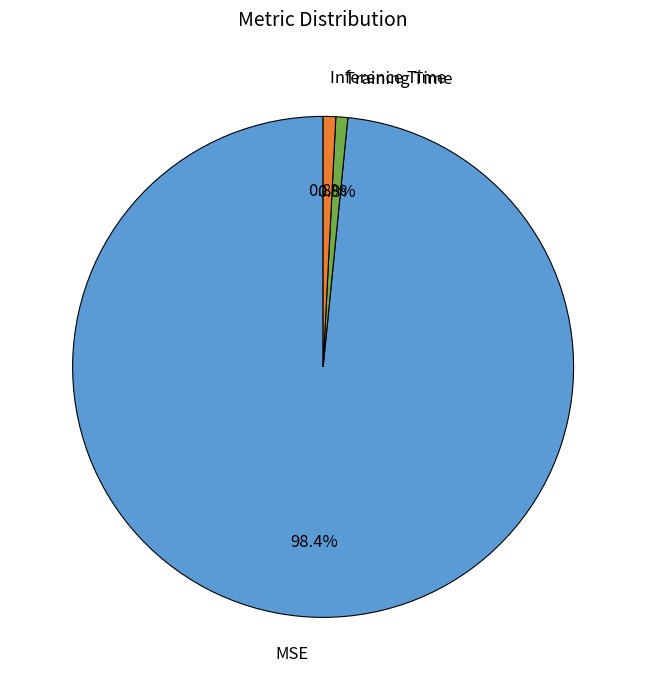

What is the largest slice in the pie chart?

MSE